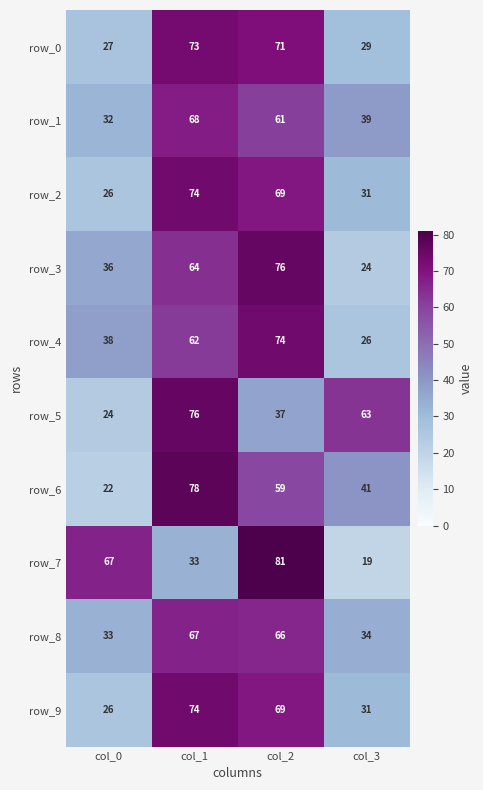

The value of row_5 at col_3 is 43. True or false?

False